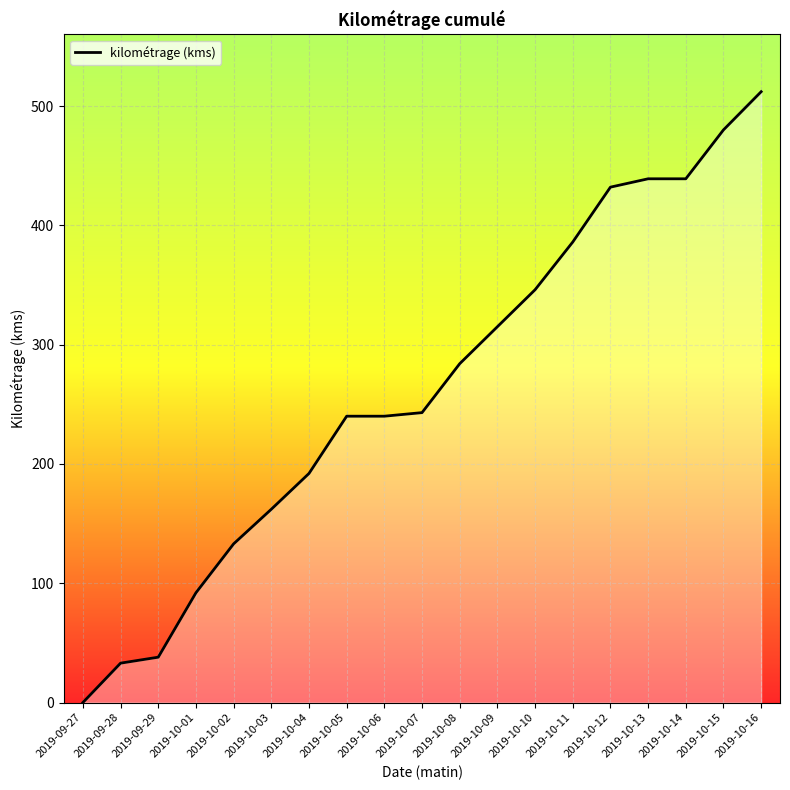

Does the chart have visible grid lines?

Yes